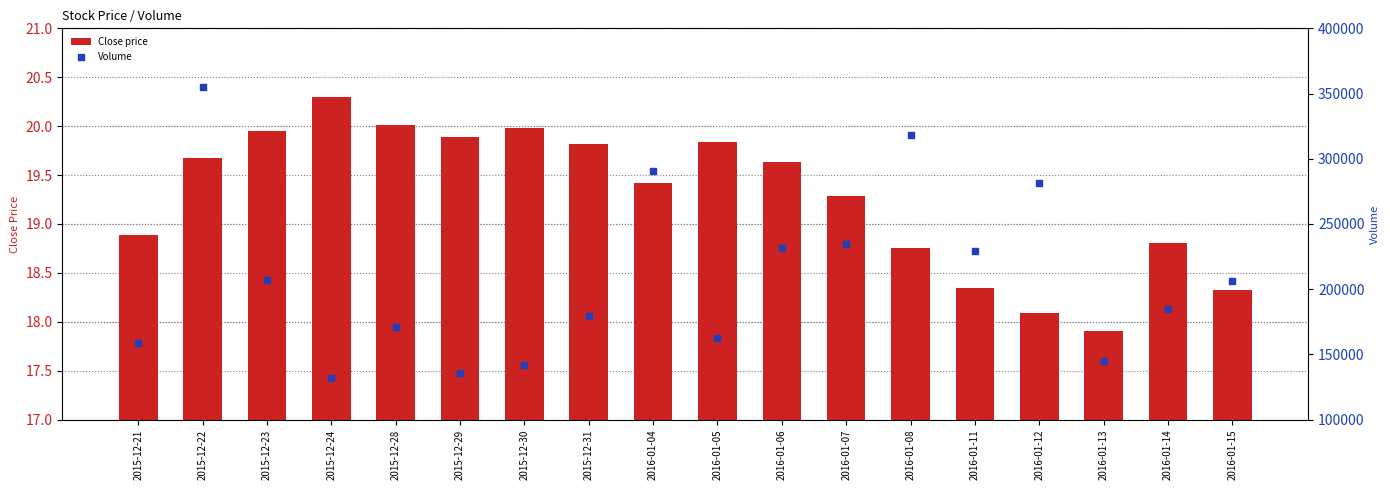

Which series contains the highest Y value?

Volume